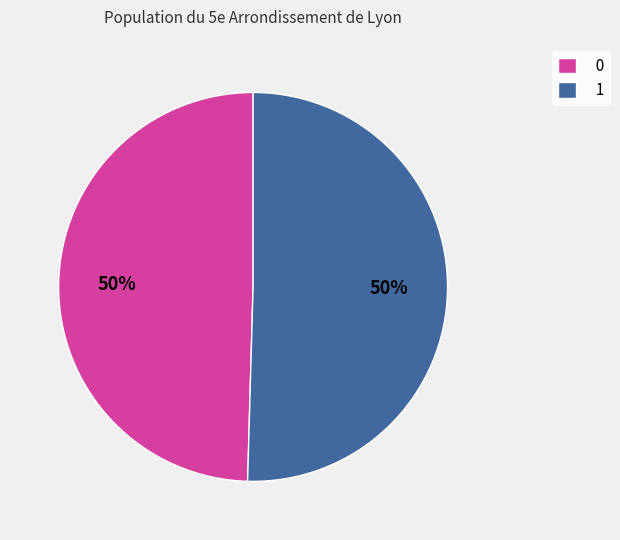

Combined, do 1 and 0 account for over 50%?

Yes